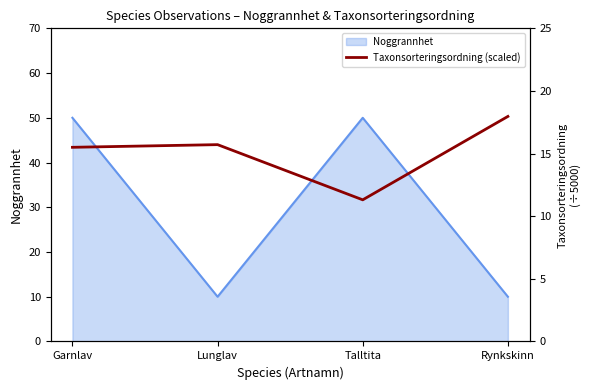

What is the ratio of the value at Lunglav to the value at Rynkskinn?

0.9